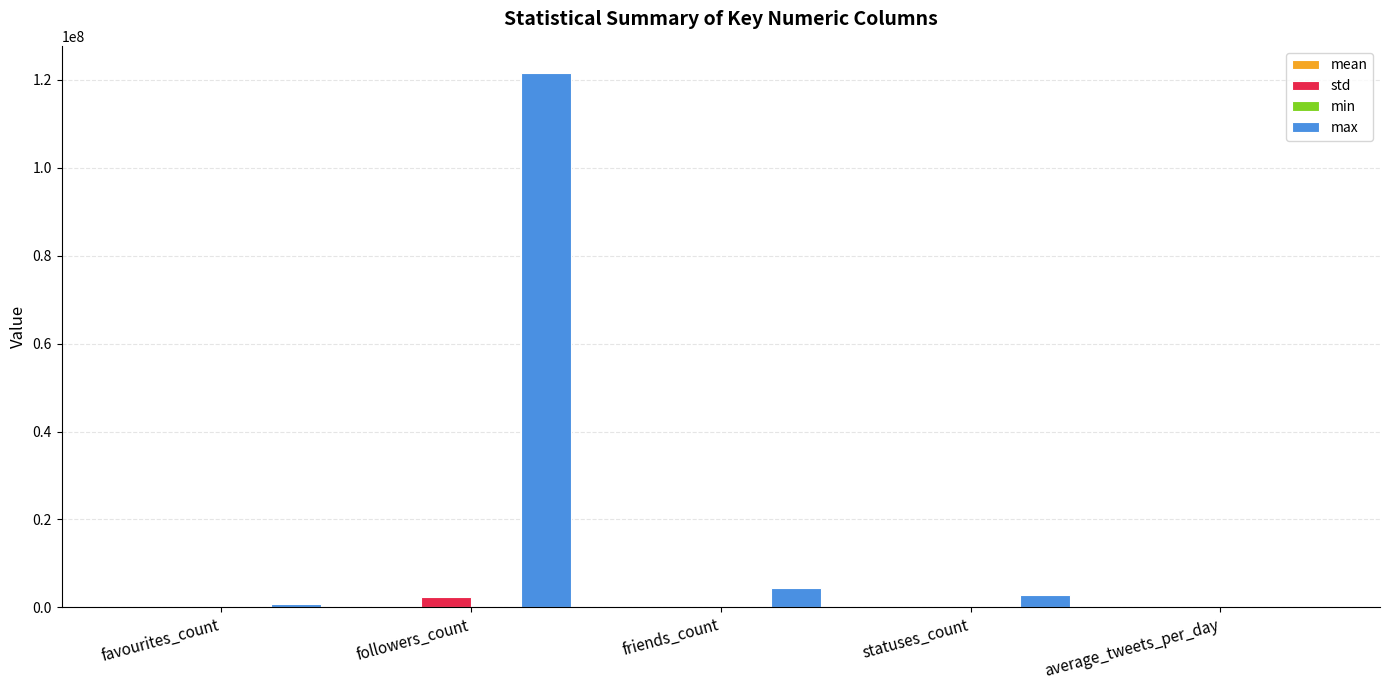

Which category has the highest value across all series?

followers_count